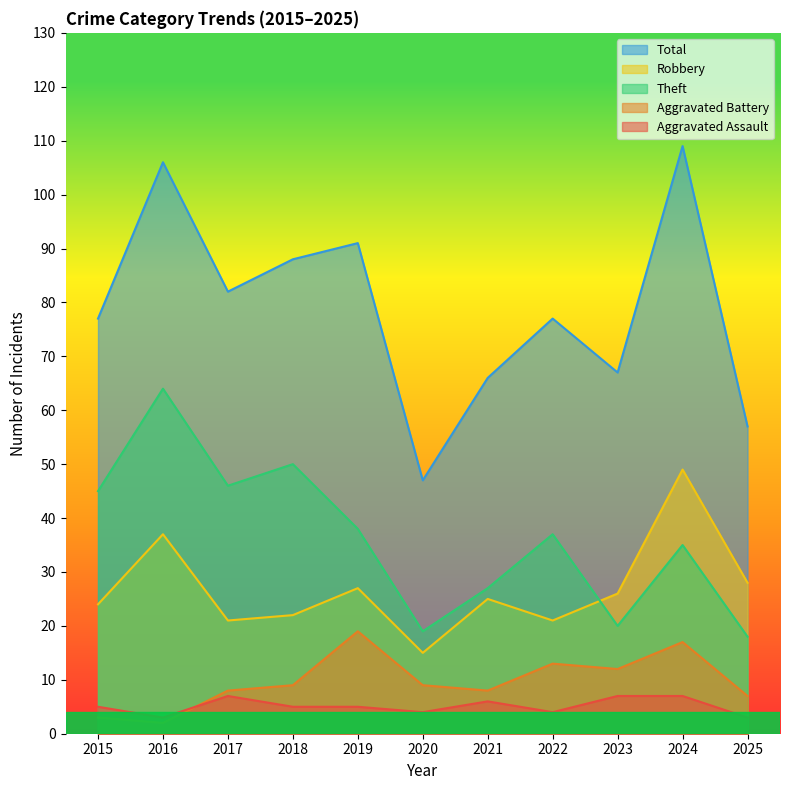

What is the smallest value displayed?

2